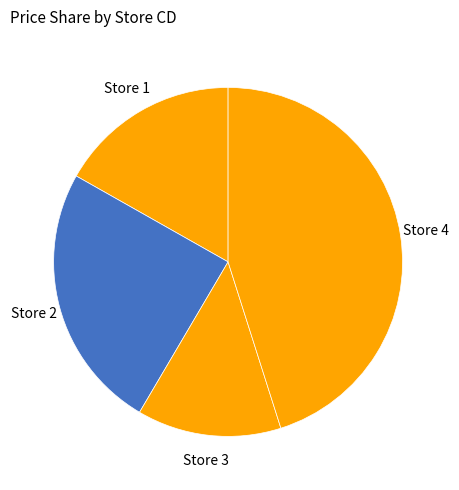

Rank the categories by value from lowest to highest.

Store 3, Store 1, Store 2, Store 4